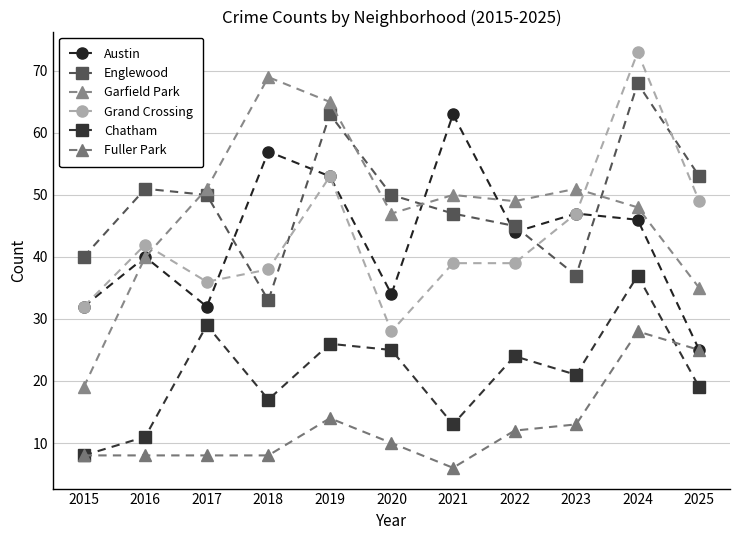

What is the sum of all Chatham values?

230